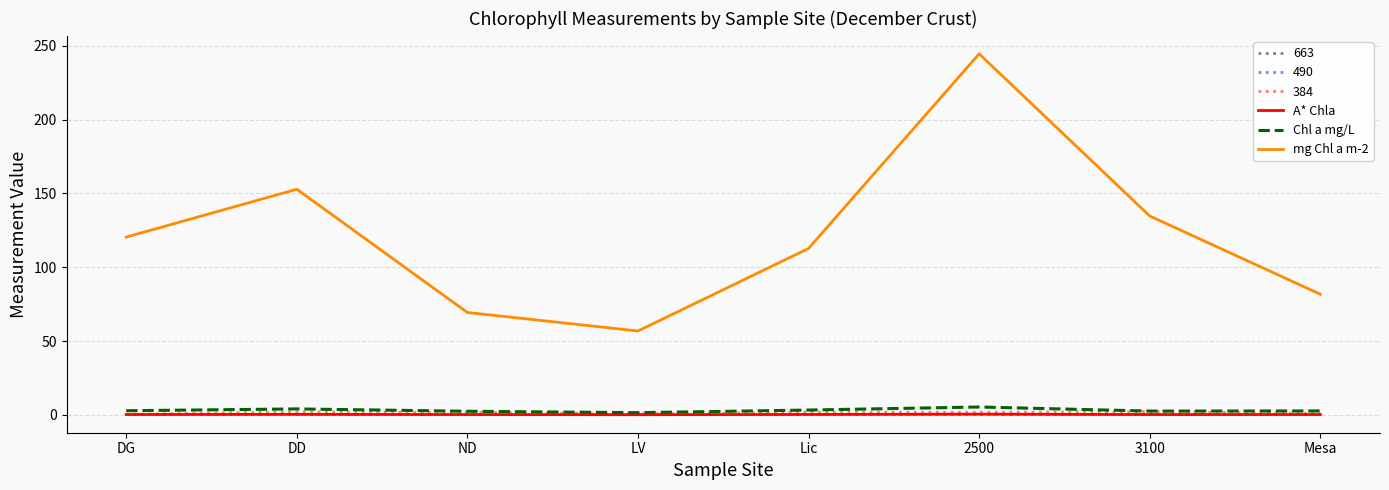

Which series has the largest total across all categories?

mg Chl a m-2